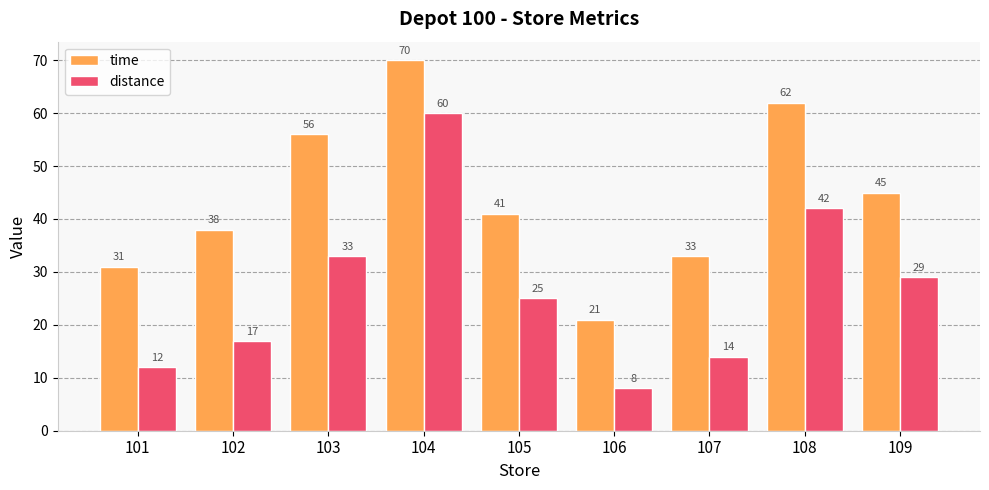

The value of time at 103 is 56. True or false?

True